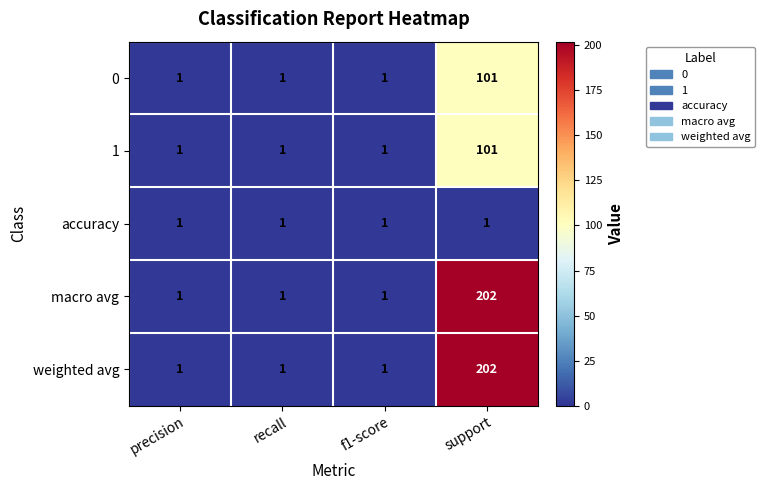

What is the total value across all series at support?

607